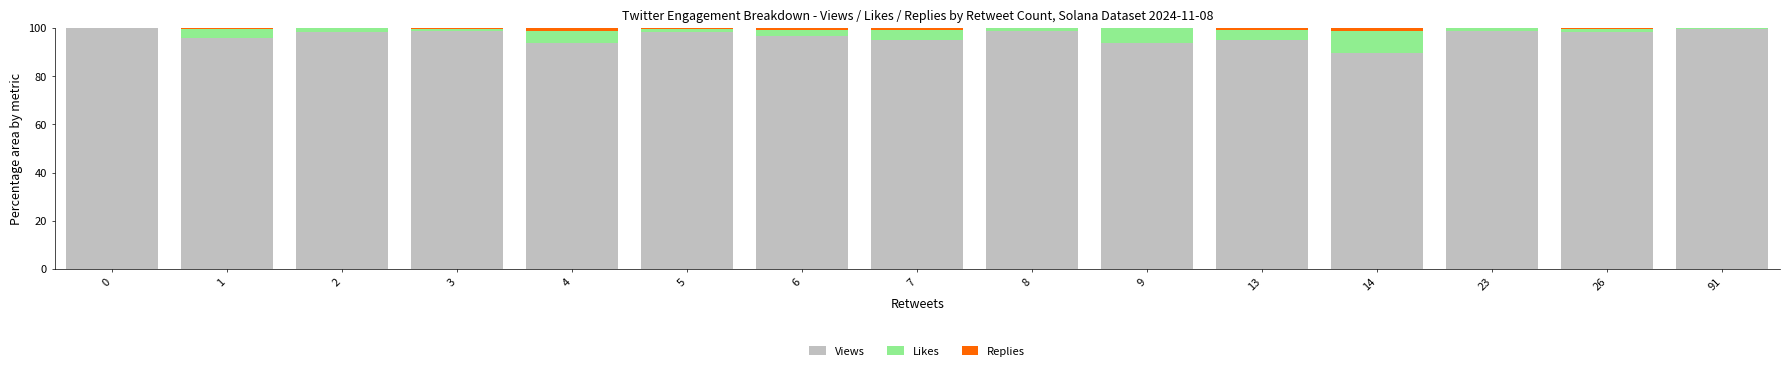

The Views series shows 149.1 at 9. True or false?

False